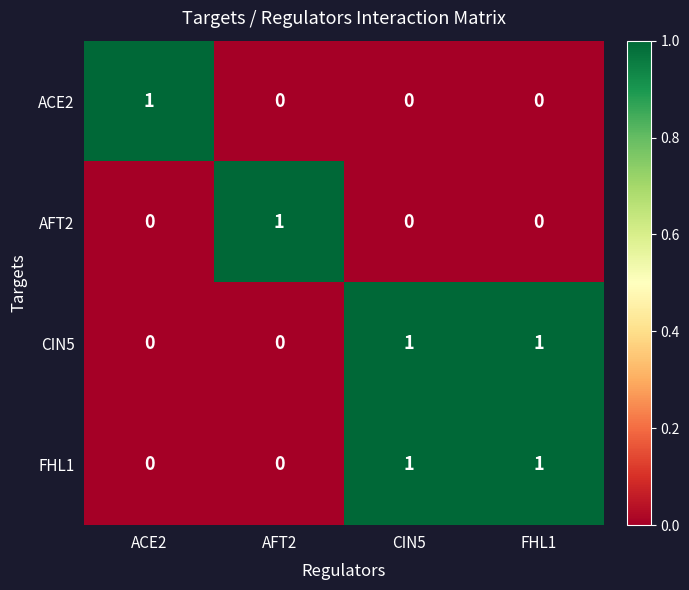

At how many categories does at least one series exceed 0?

4